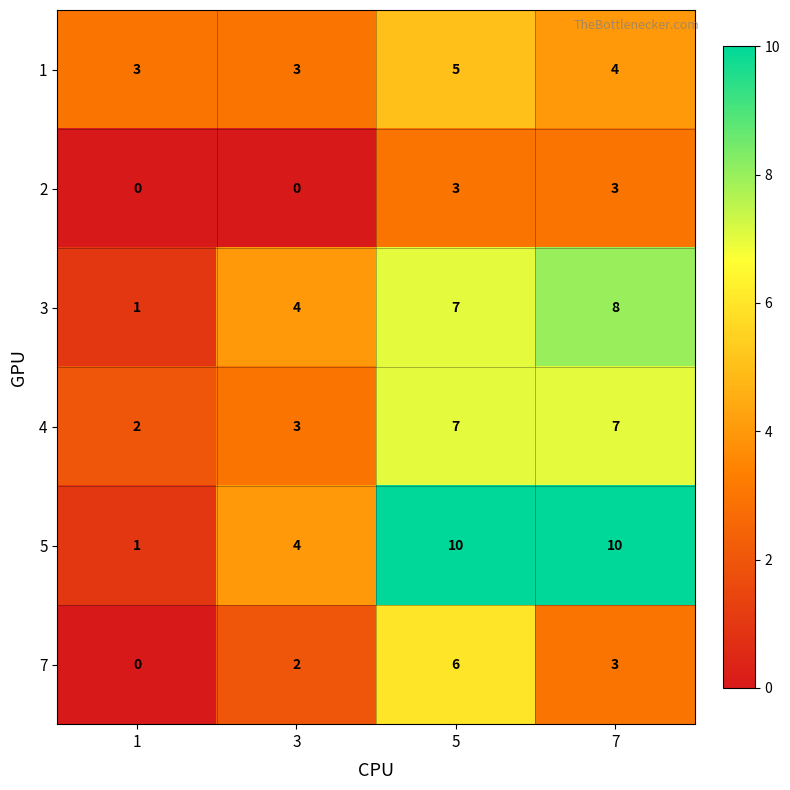

Is the value of 5 at 5 greater than the value of 2 at 7?

Yes